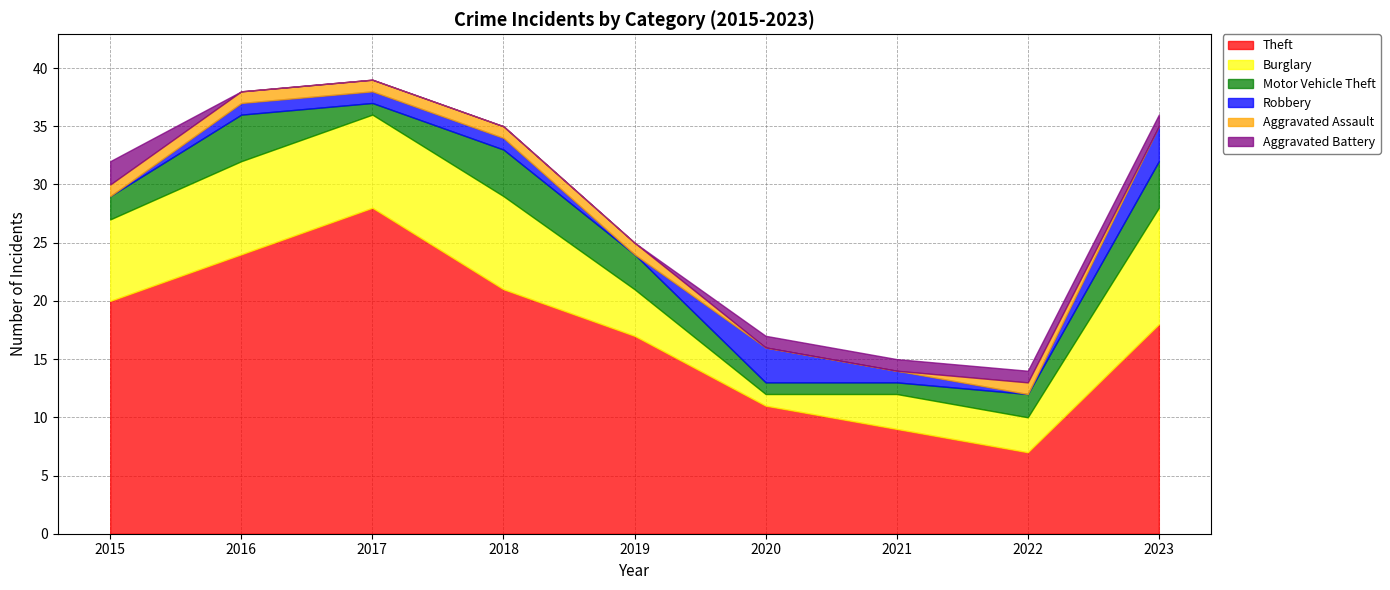

Count the Robbery values in the range 0 to 1.

7